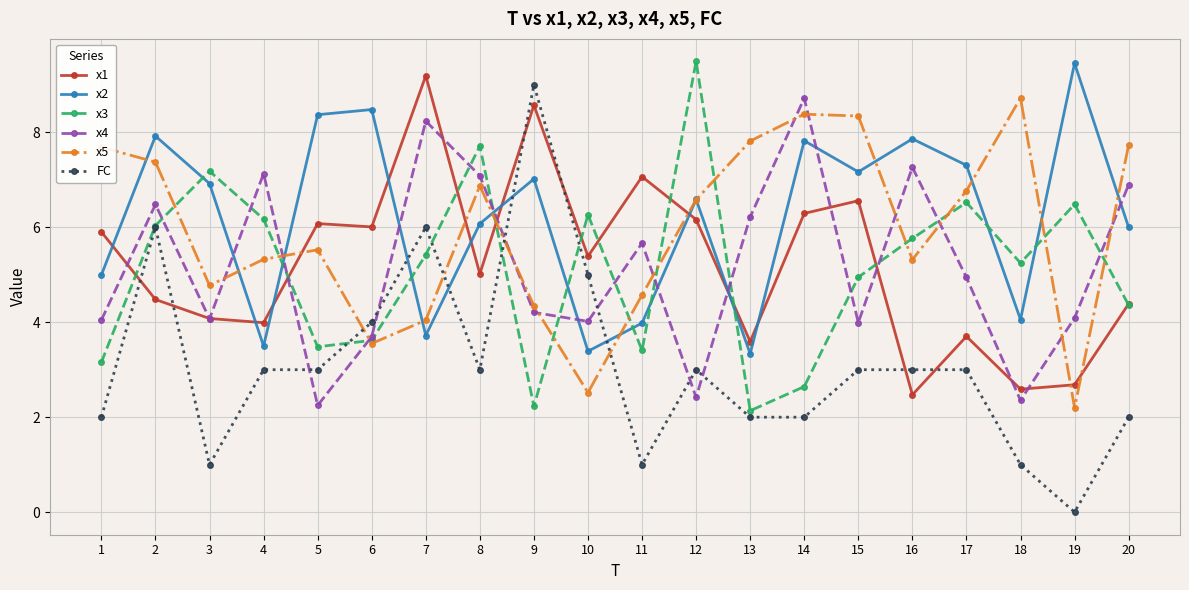

Which series ends up on top after the final intersection of x1 and x2?

x2